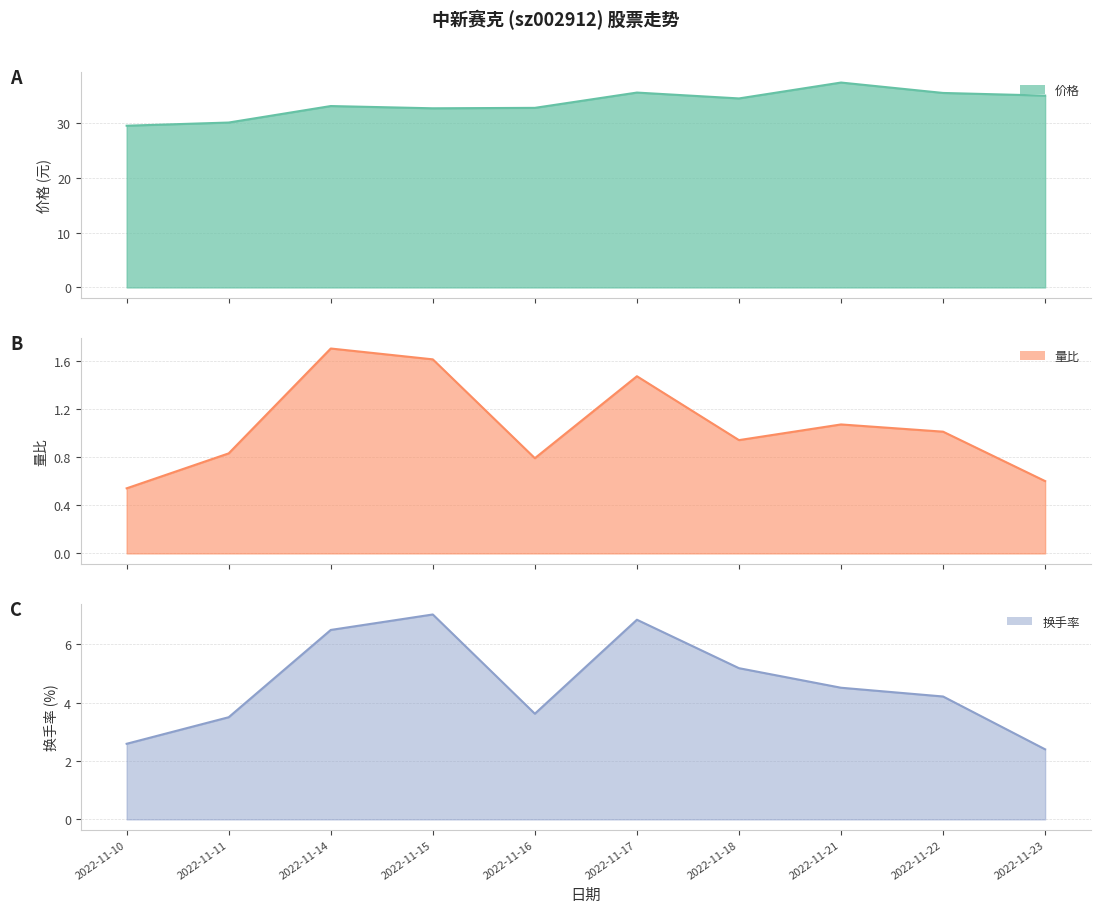

Is the value of 换手率 at 2022-11-14 greater than the value of 量比 at 2022-11-11?

Yes